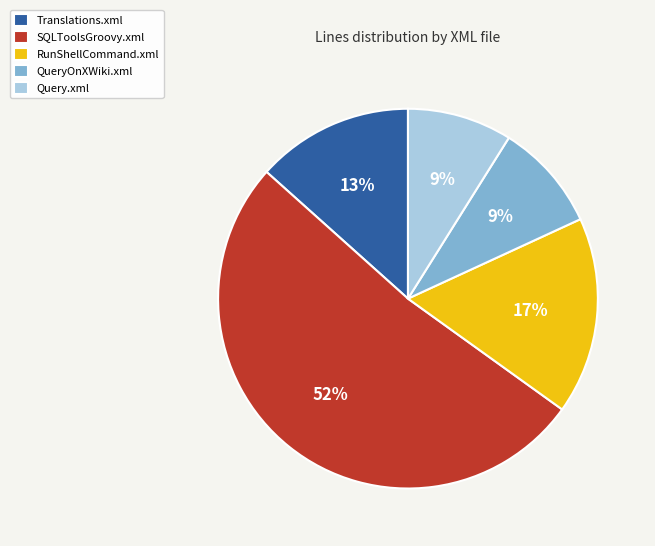

The Query.xml slice represents 1% of the pie. True or false?

False